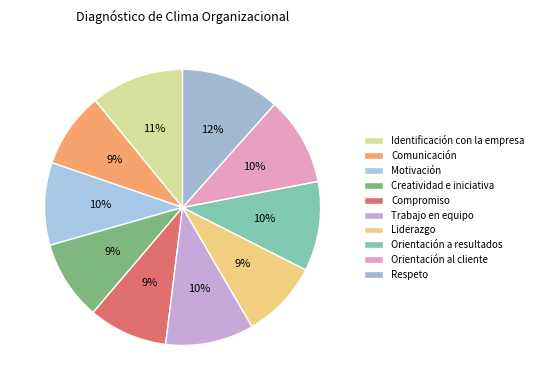

To the nearest percent, what portion does Trabajo en equipo represent?

10%